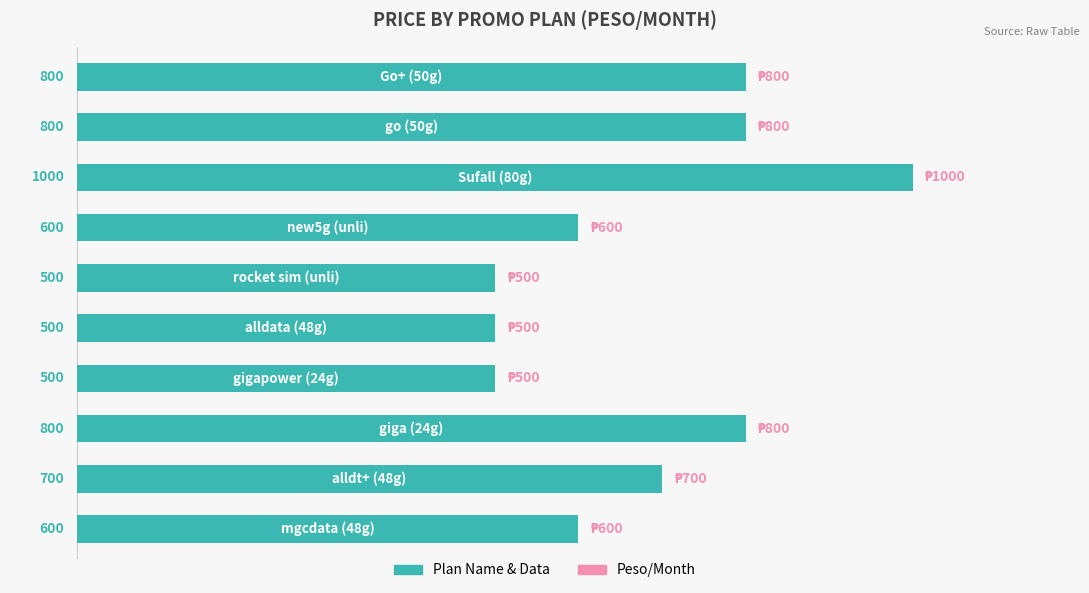

Reading bottom to top, extract all data points from this chart.

600	700	800	500	500	500	600	1000	800	800